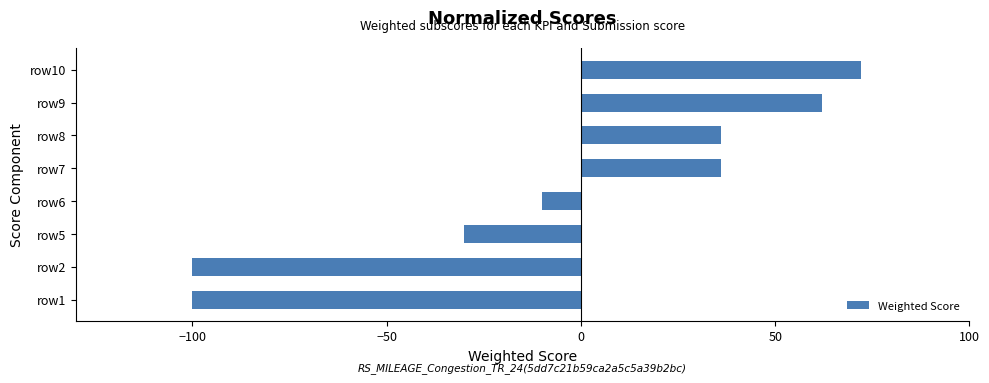

What is the maximum value shown in the chart?

72